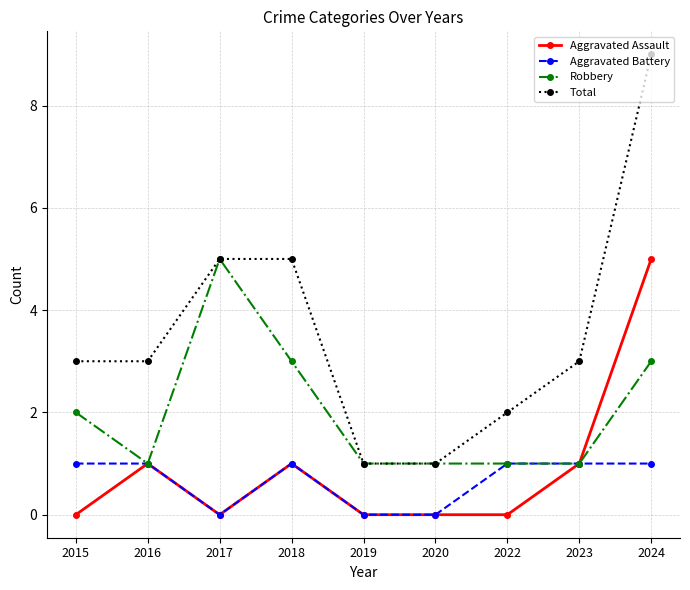

Which series has the widest spread of values?

Total